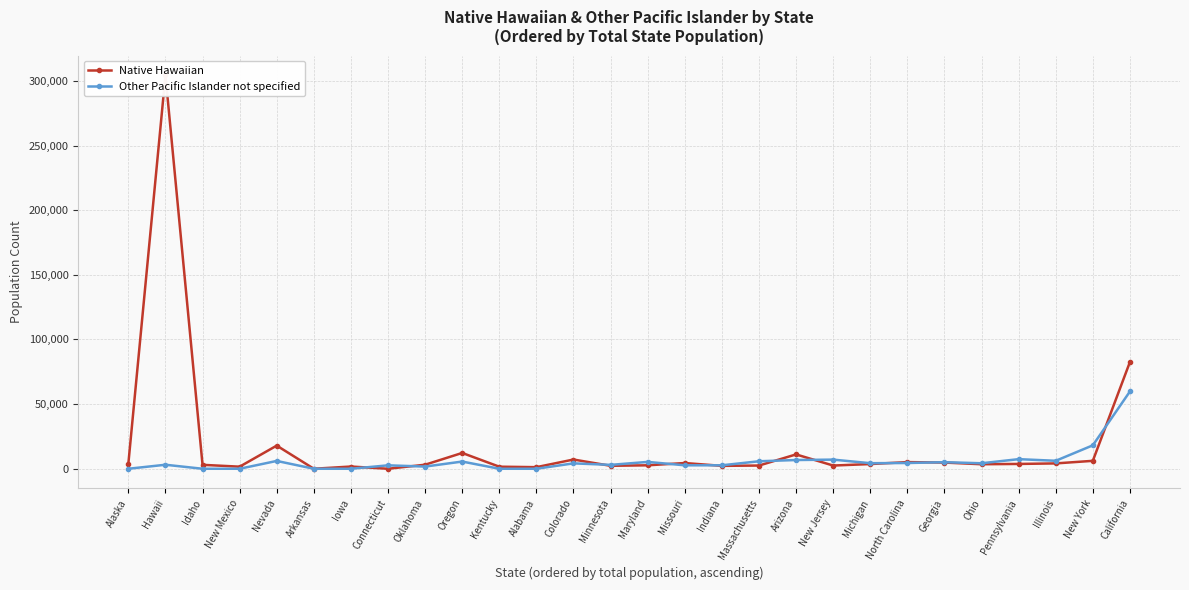

The Native Hawaiian series shows 6041 at Michigan. True or false?

False